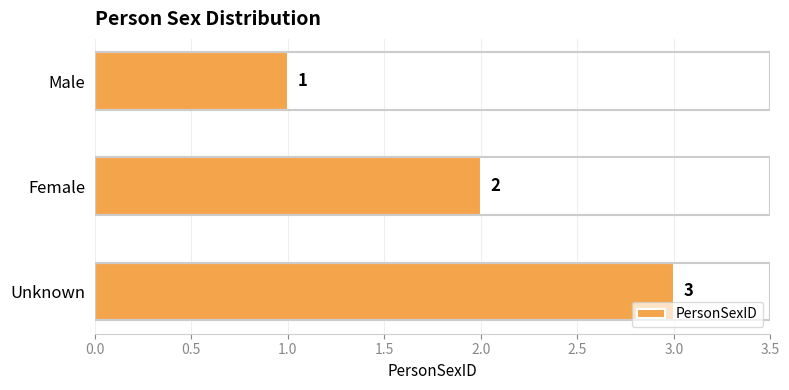

What is the value of the 1st bar from the top?

1